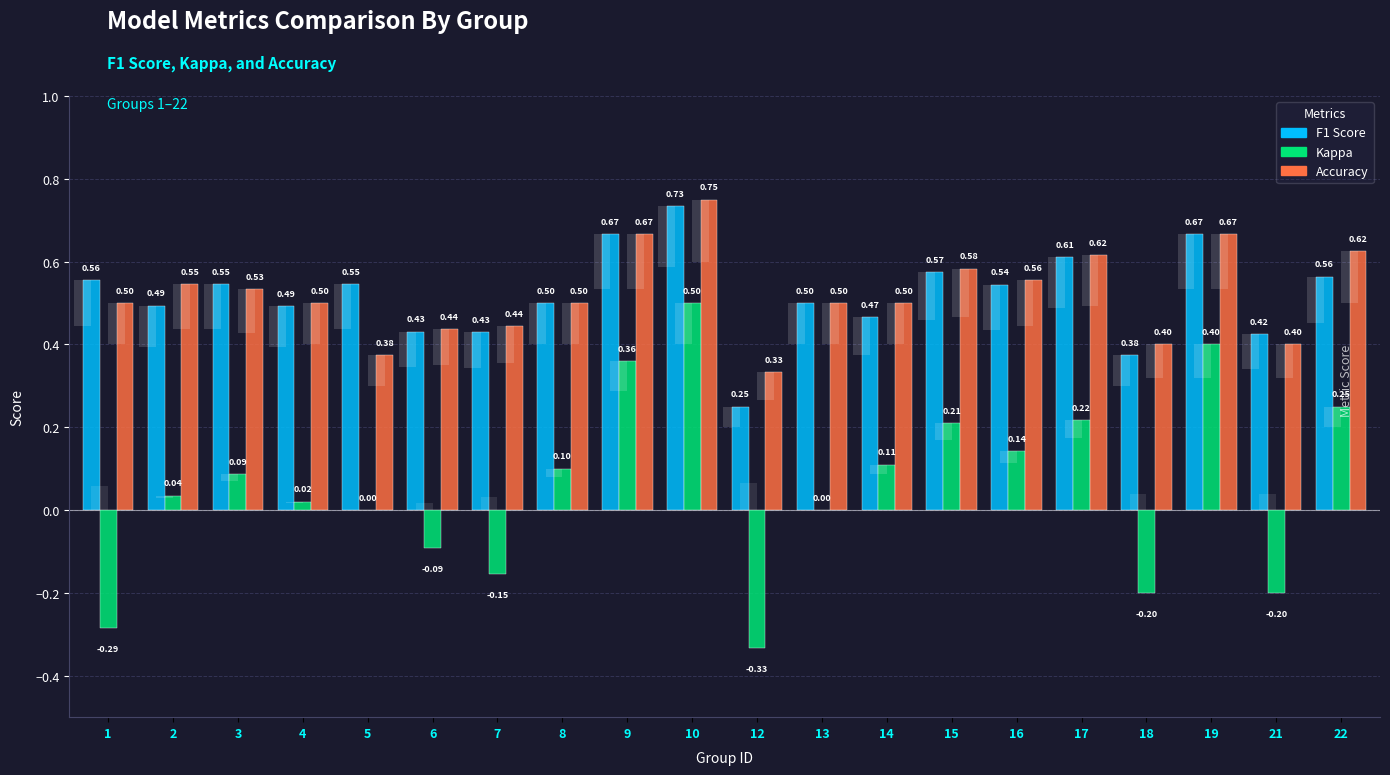

Reading left to right, what are all the values shown in this chart?

f1: 1=0.6	2=0.5	3=0.5	4=0.5	5=0.5	6=0.4	7=0.4	8=0.5	9=0.7	10=0.7	12=0.2	13=0.5	14=0.5	15=0.6	16=0.5	17=0.6	18=0.4	19=0.7	21=0.4	22=0.6
kappa: 1=-0.3	2=0.0	3=0.1	4=0.0	5=0.0	6=-0.1	7=-0.2	8=0.1	9=0.4	10=0.5	12=-0.3	13=0.0	14=0.1	15=0.2	16=0.1	17=0.2	18=-0.2	19=0.4	21=-0.2	22=0.2
accuracy: 1=0.5	2=0.5	3=0.5	4=0.5	5=0.4	6=0.4	7=0.4	8=0.5	9=0.7	10=0.8	12=0.3	13=0.5	14=0.5	15=0.6	16=0.6	17=0.6	18=0.4	19=0.7	21=0.4	22=0.6